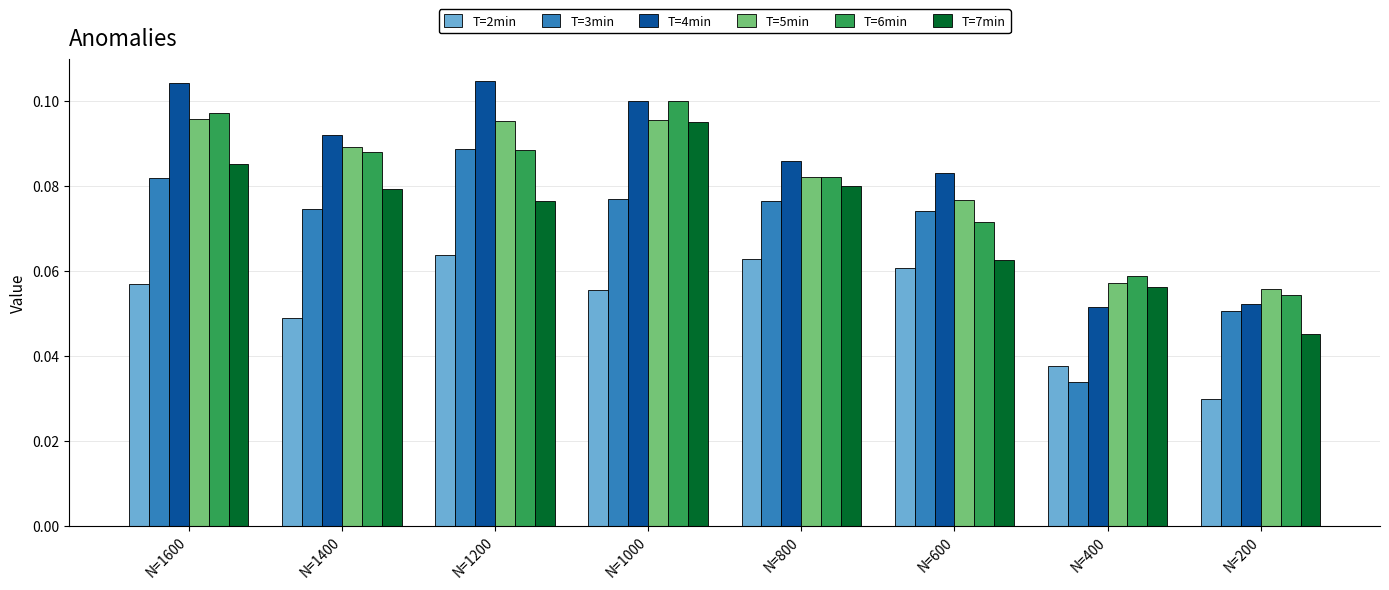

What is the sum of all T=4min values?

0.7